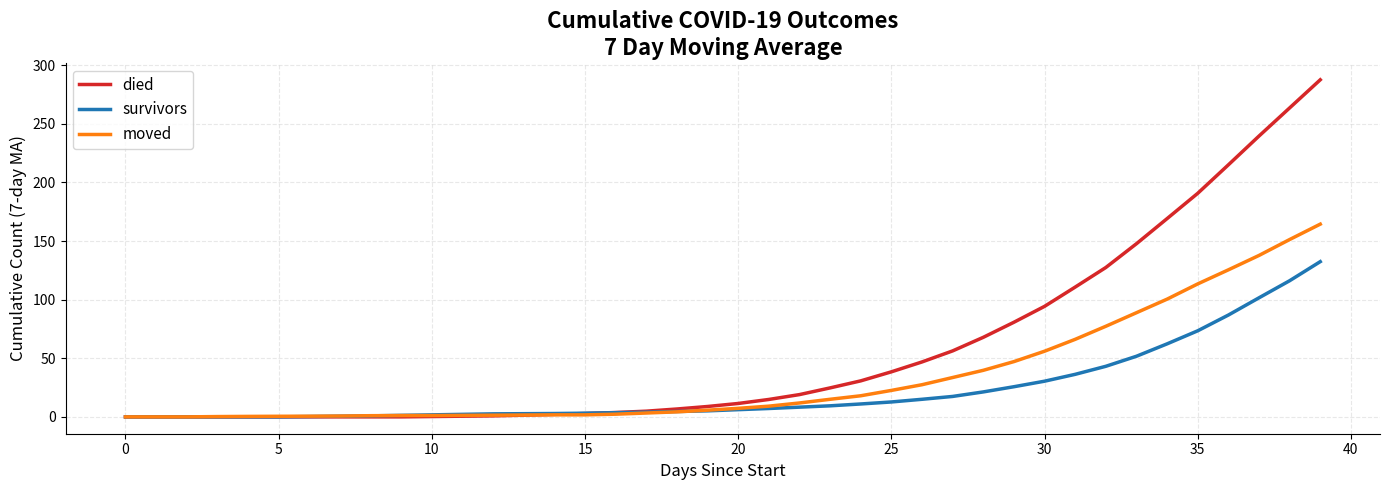

Which series has the widest spread of values?

died